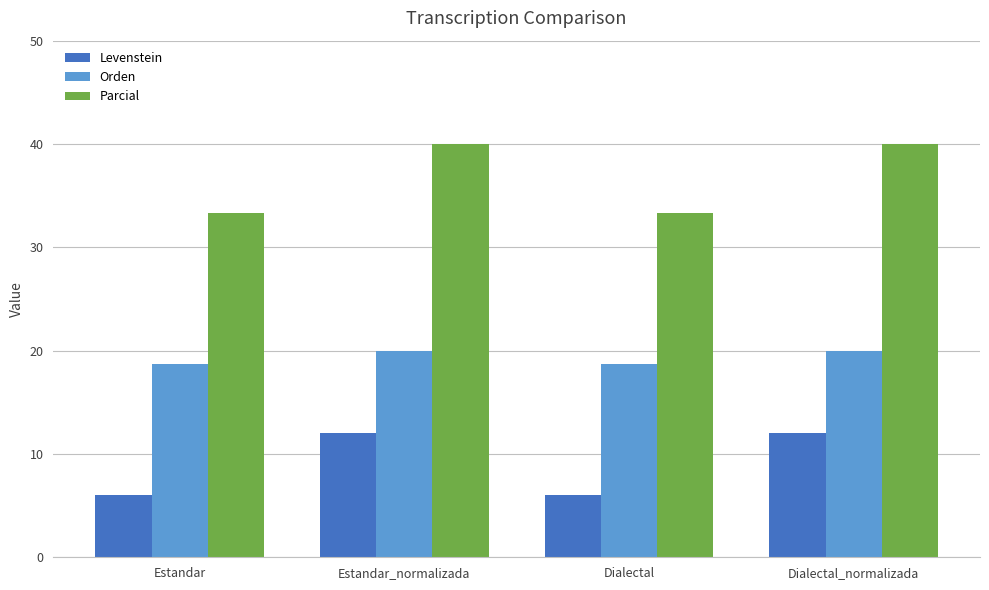

What are all the series names shown in the legend?

Levenstein, Orden, Parcial